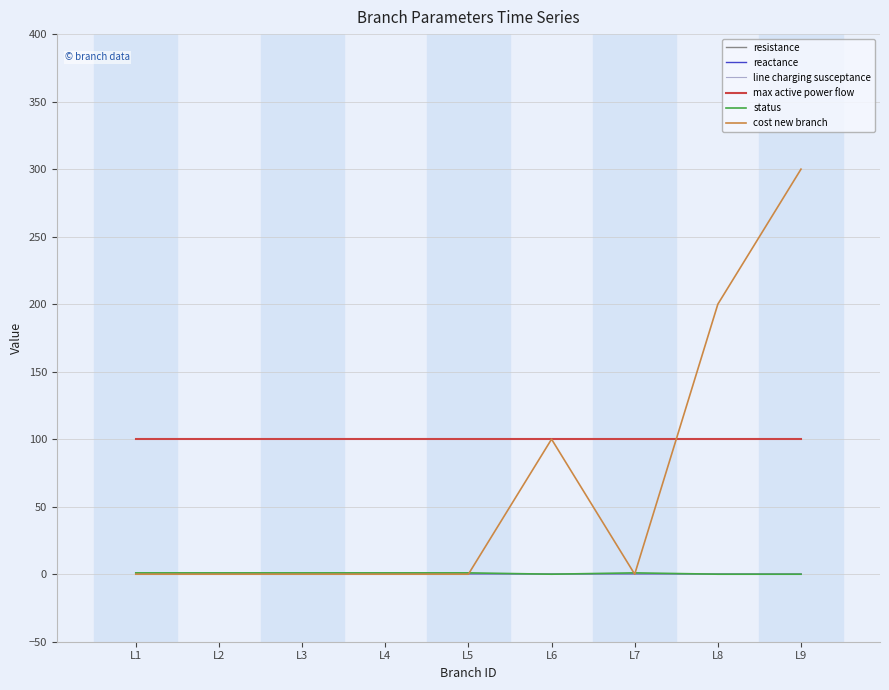

Which series has the widest spread of values?

cost new branch